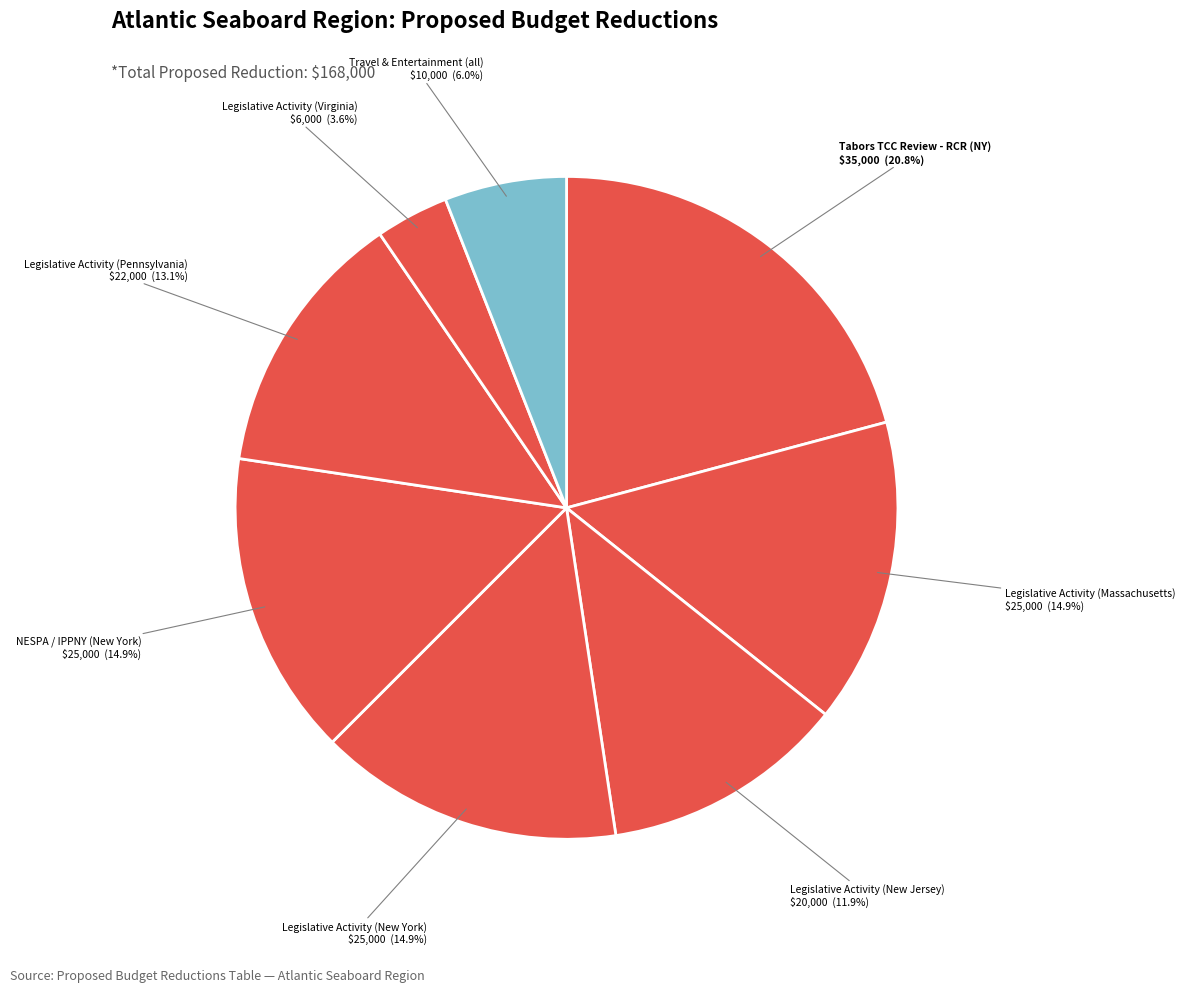

How many slices are in this pie chart?

8